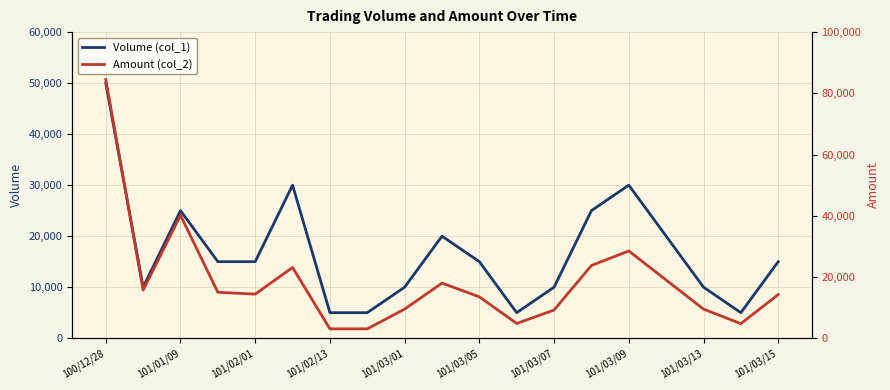

True or false: Amount (col_2) and Volume (col_1) intersect in this chart.

False